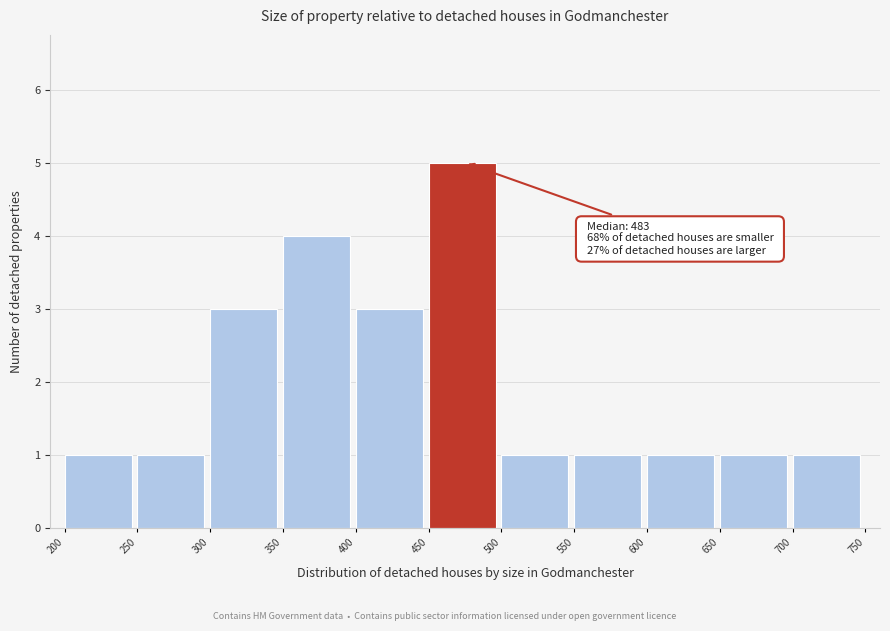

Over which range of the x-axis is the bar tallest?

450 to 500